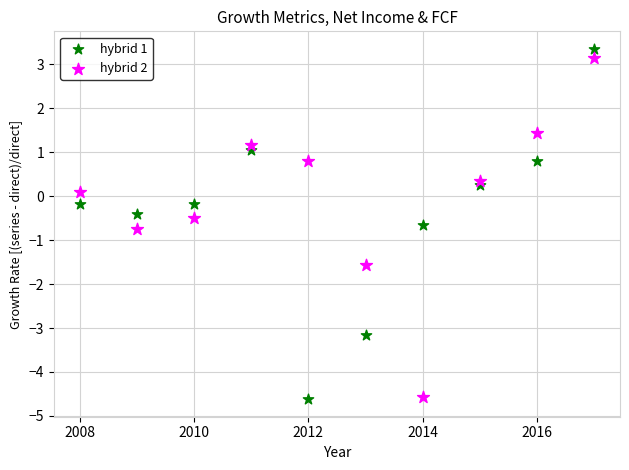

What is the X range (max minus min) for the scatter plot?

9.0